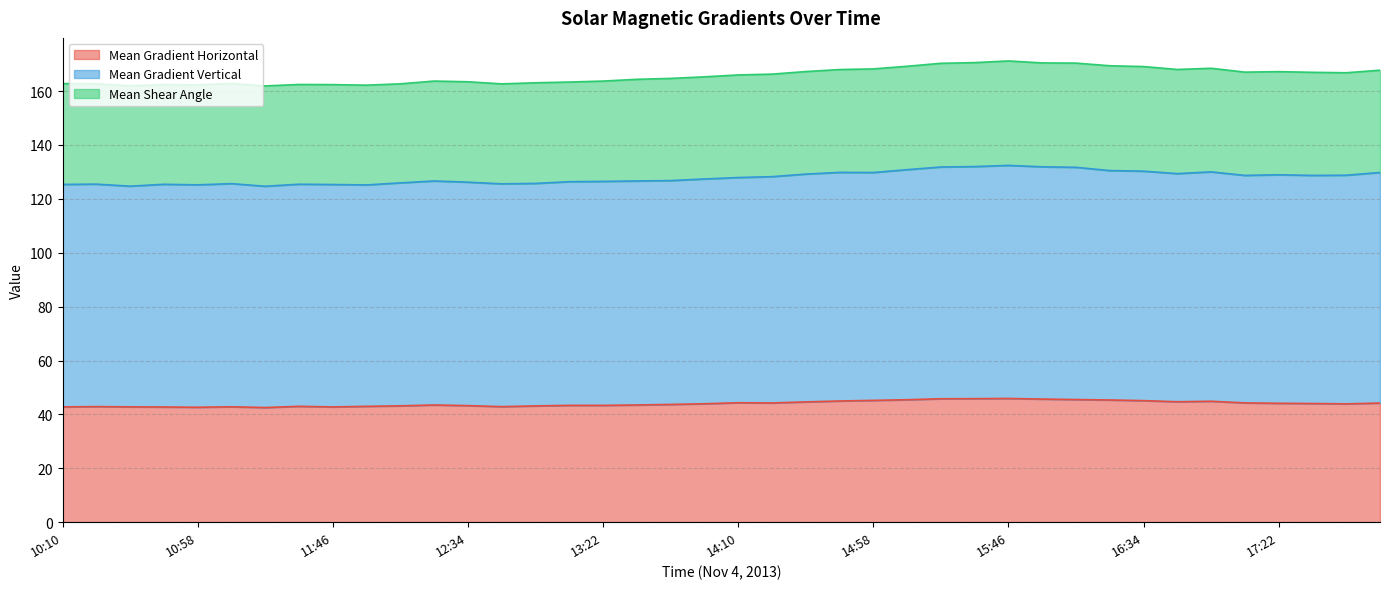

What is the lowest value of the Mean Gradient Horizontal series?

42.6